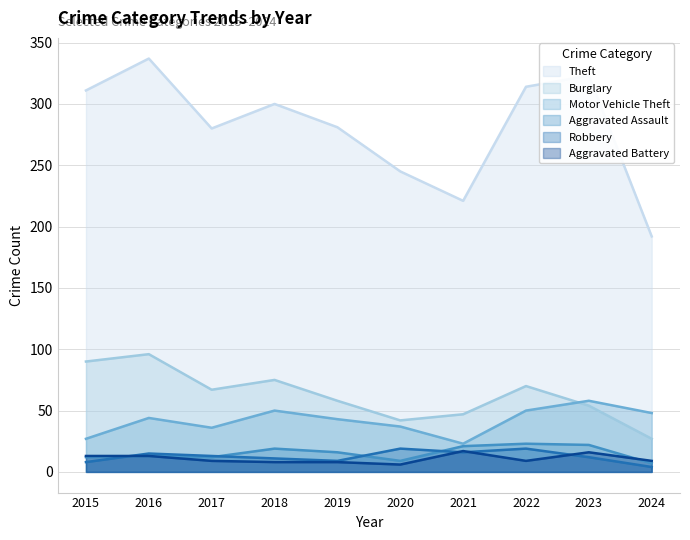

True or false: Theft has a value of 281 at 2019.

True